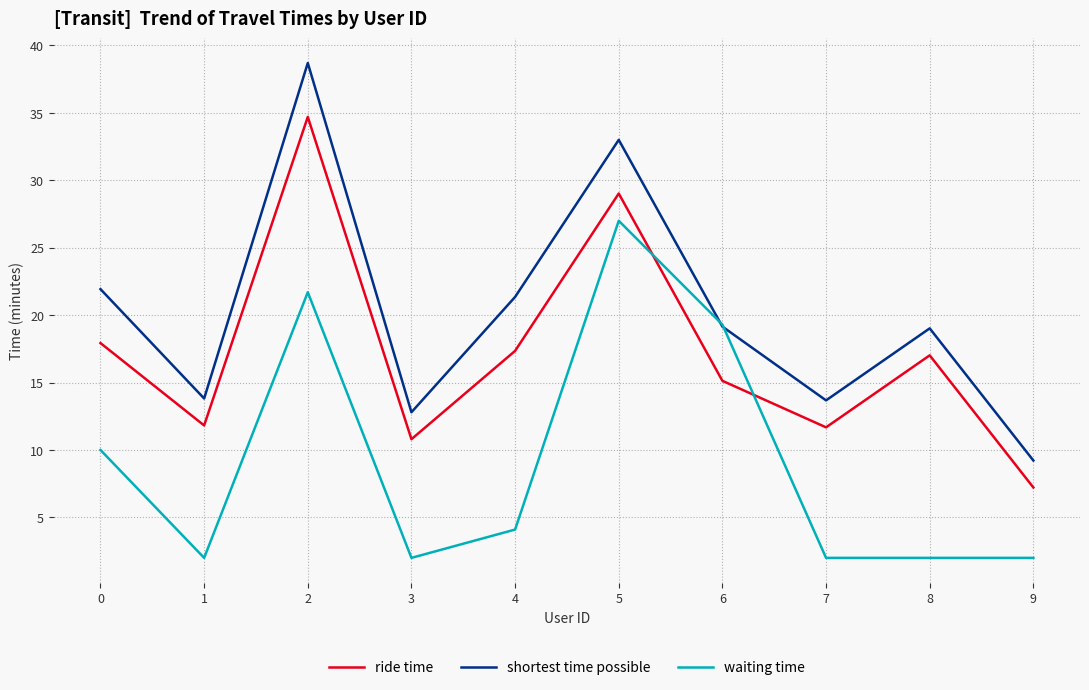

What is the difference between the second highest and minimum values in the waiting time series?

19.7